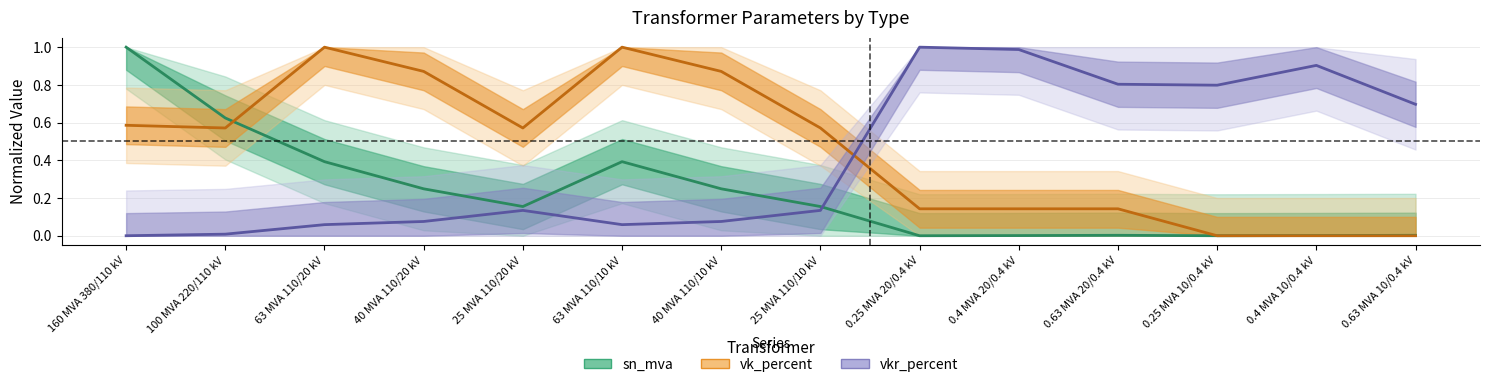

Is it true that vkr_percent equals 1.0 at 0.4 MVA 20/0.4 kV?

True